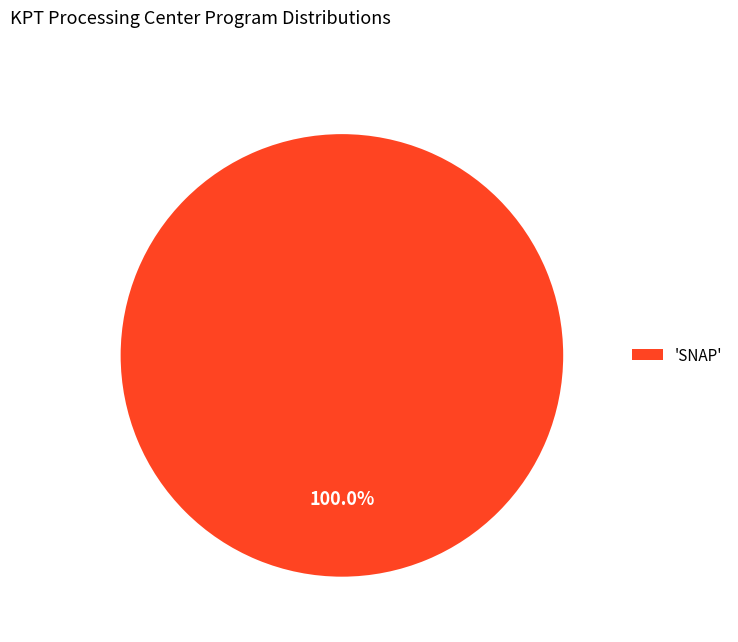

Is 'SNAP' the majority of the pie?

Yes